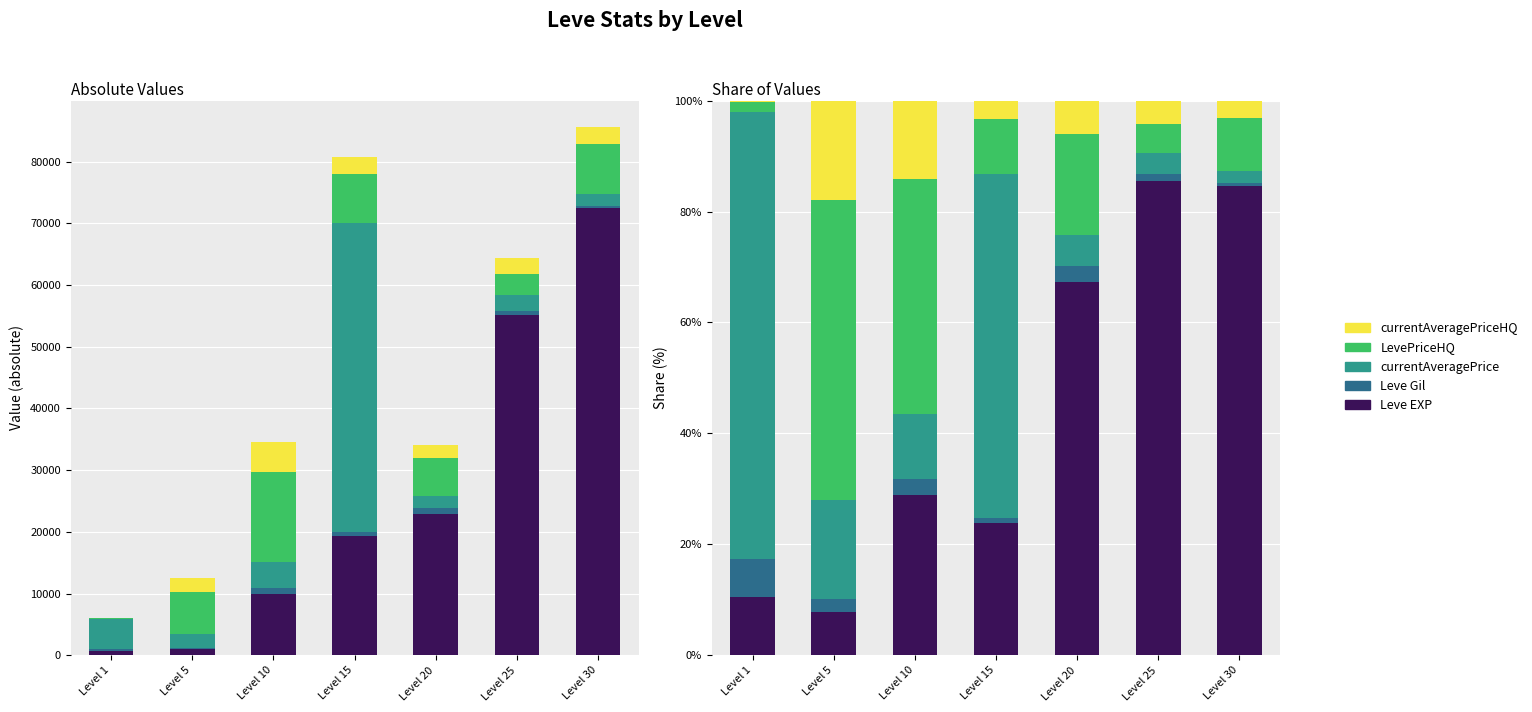

The value of LevePriceHQ at Level 10 is 62.8. True or false?

False